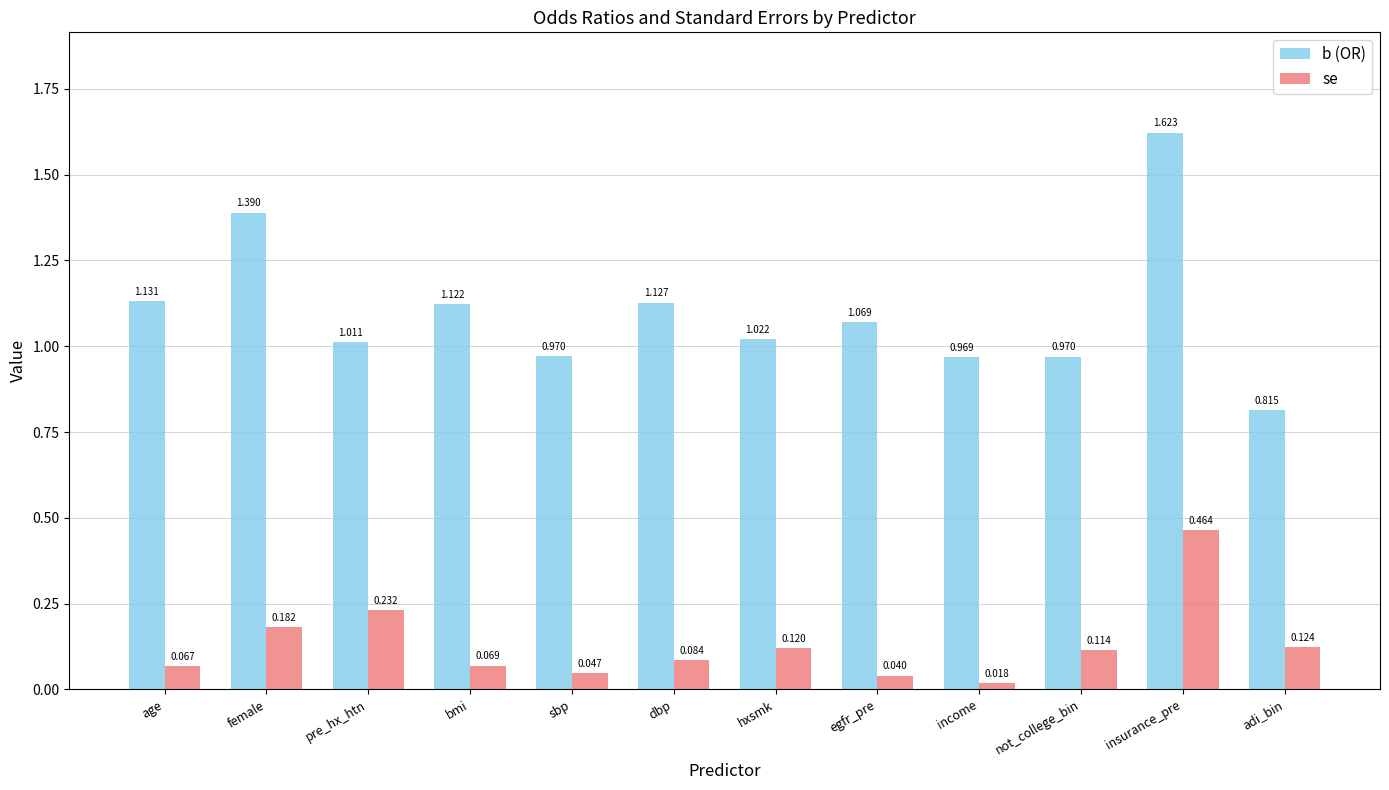

At adi_bin, list the series in order from smallest to largest.

se, b (OR)